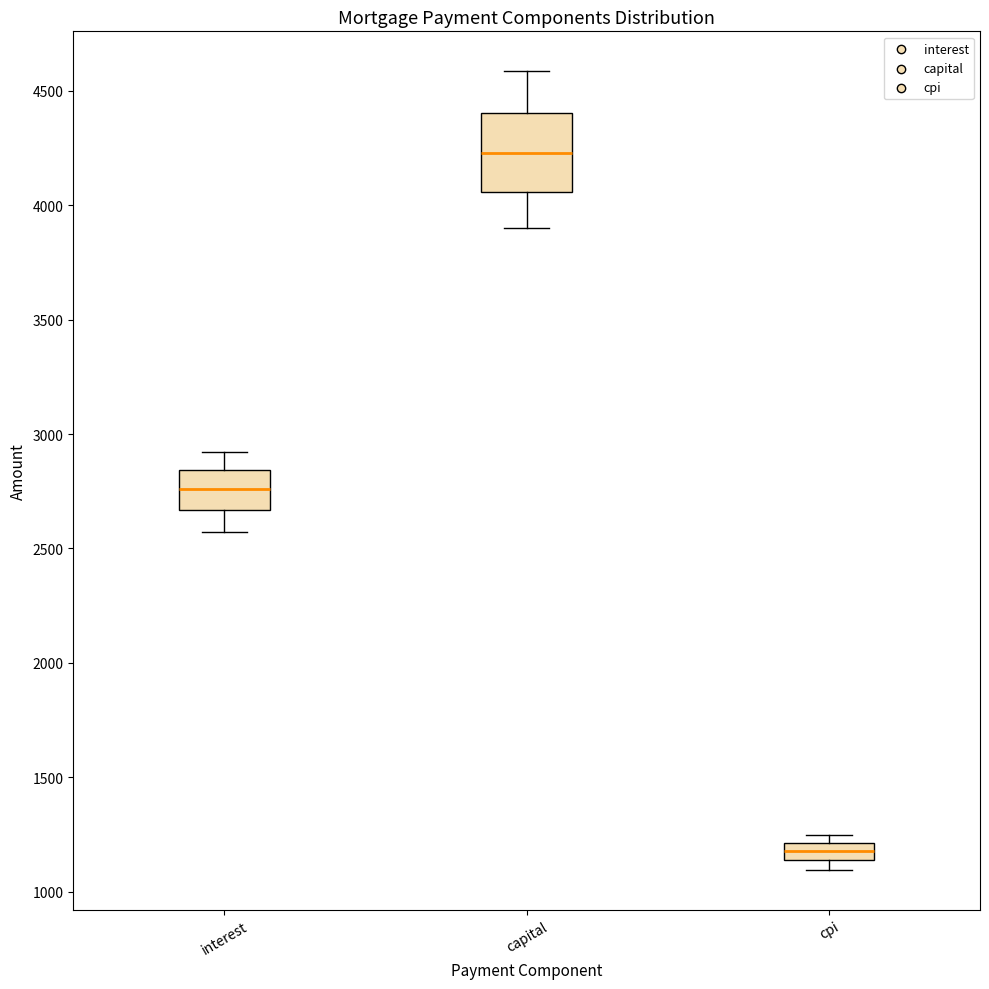

Which box has the highest median line?

capital